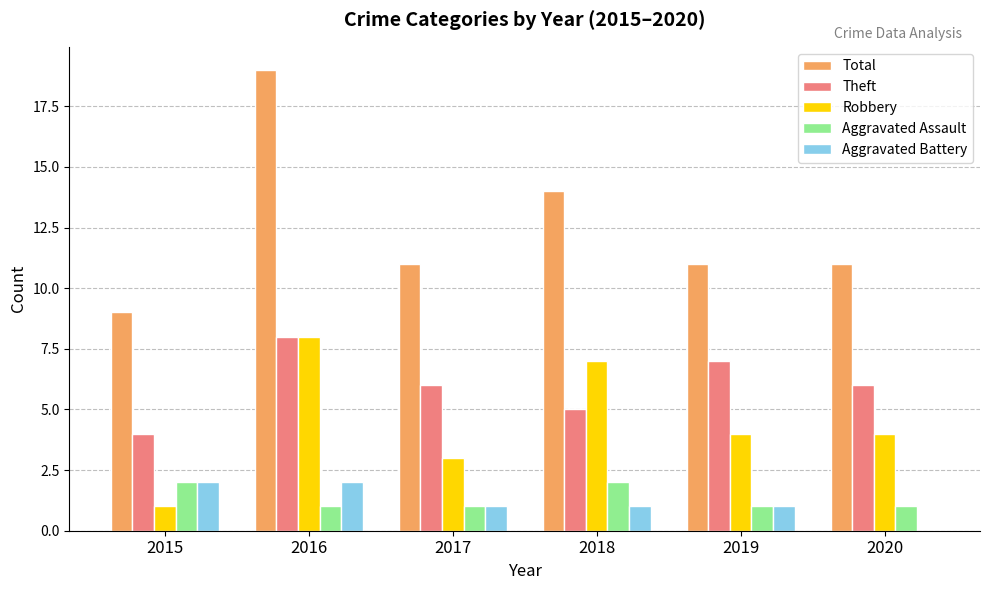

What is the sum of the Robbery values at 2017 and 2019?

7